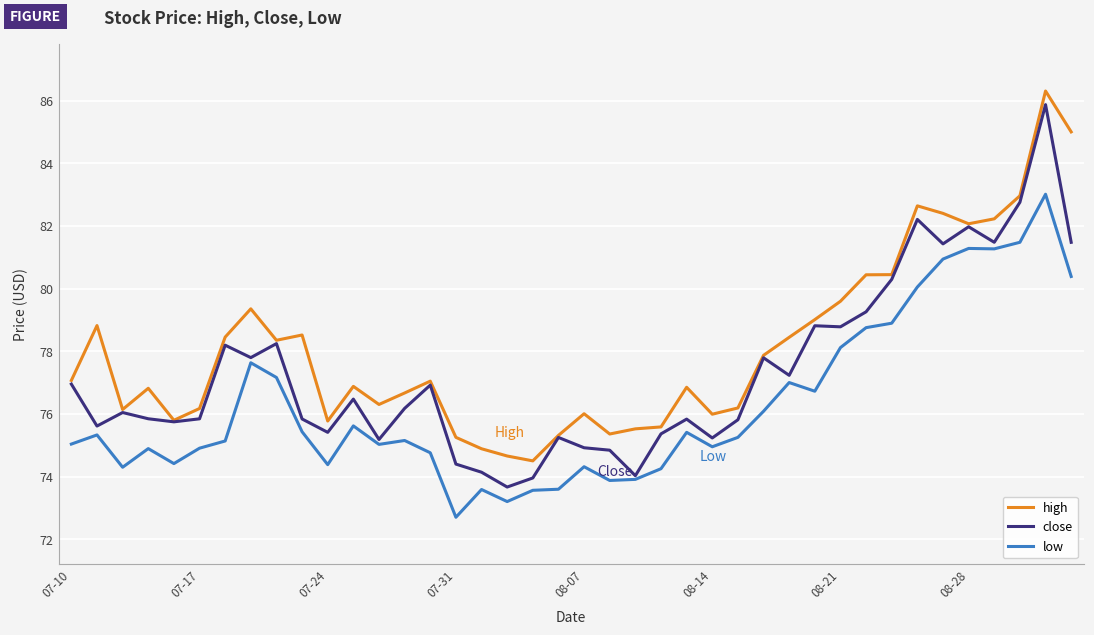

True or false: close has more than 0 interior local peaks.

True